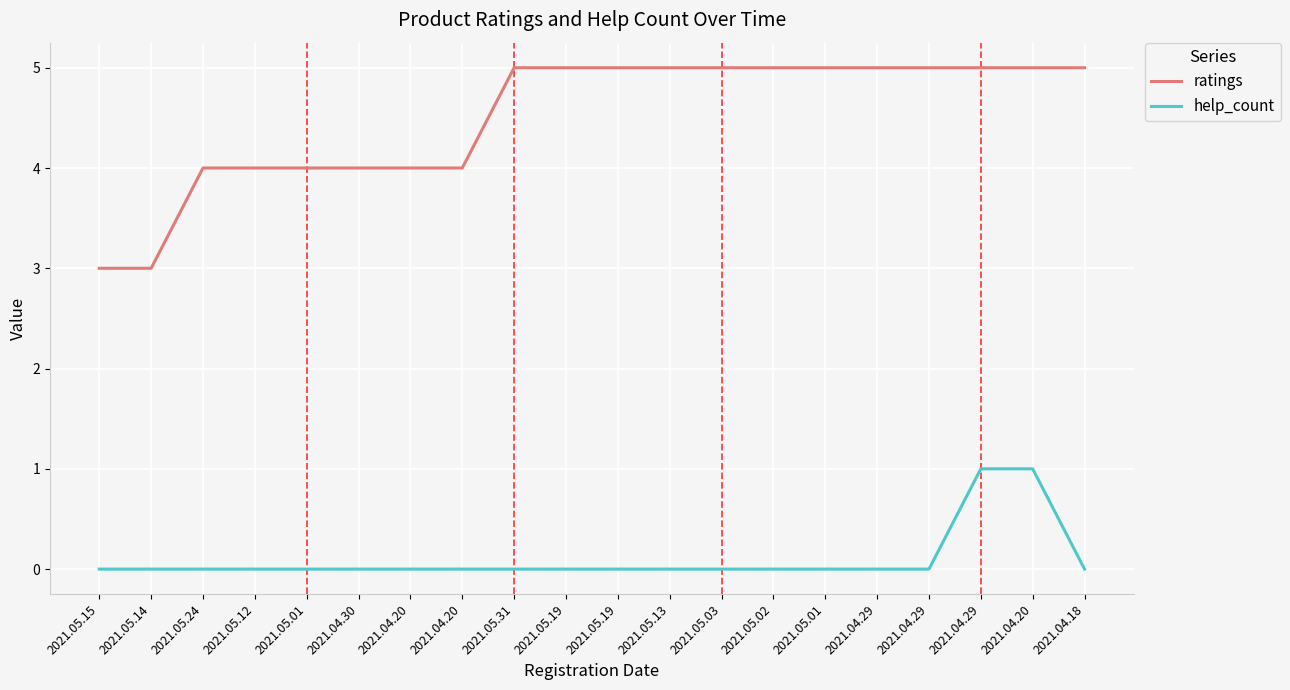

What are all the series names shown in the legend?

ratings, help_count